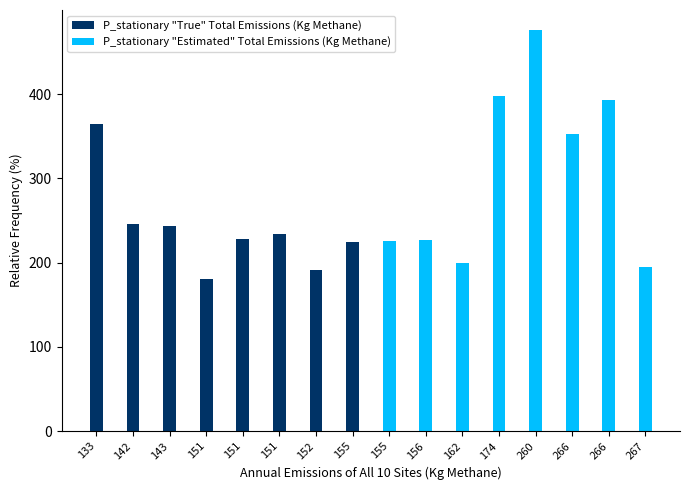

What is the sum of all P_stationary "Estimated" Total Emissions (Kg Methane) values?

2468